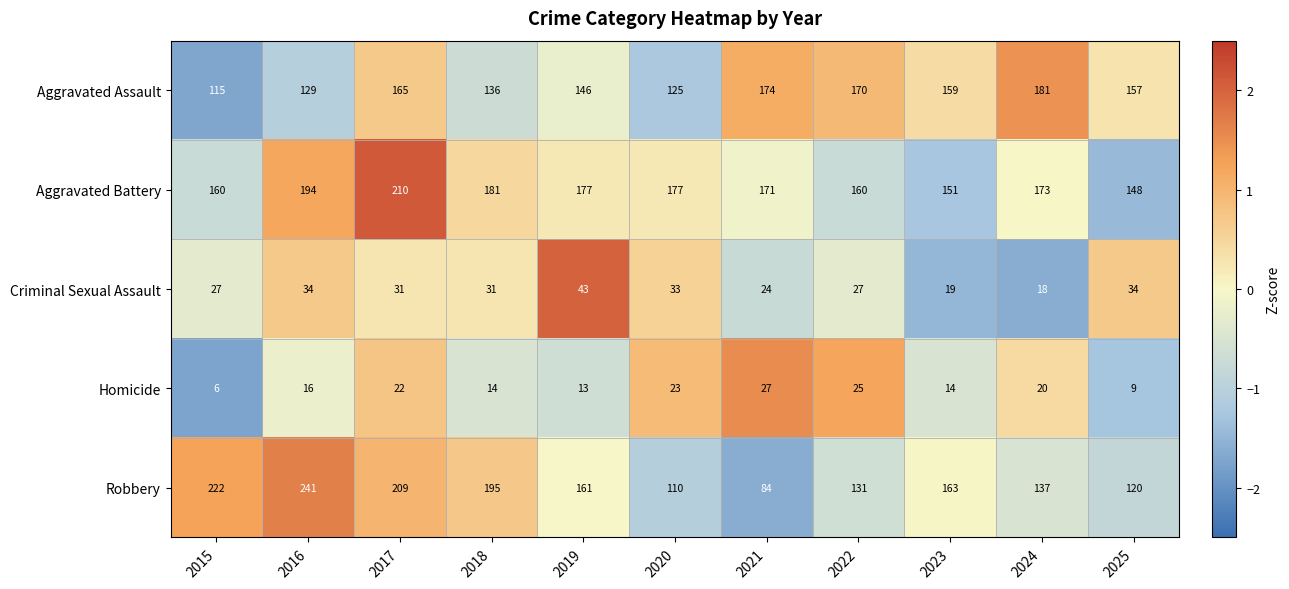

How many data points does each series have?

11